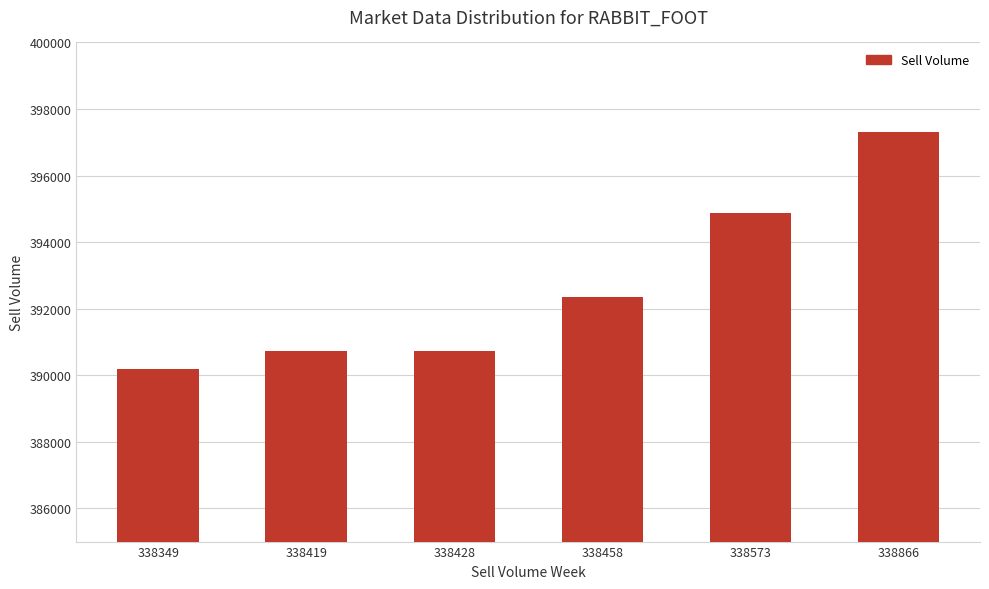

What is the difference between the maximum and minimum values?

7140